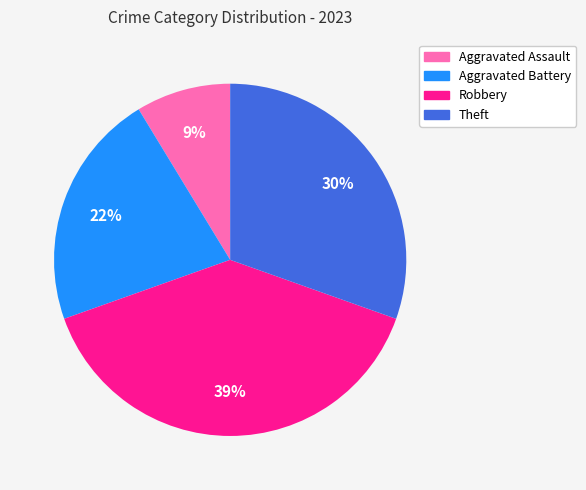

Which has a higher value, Aggravated Assault or Aggravated Battery?

Aggravated Battery